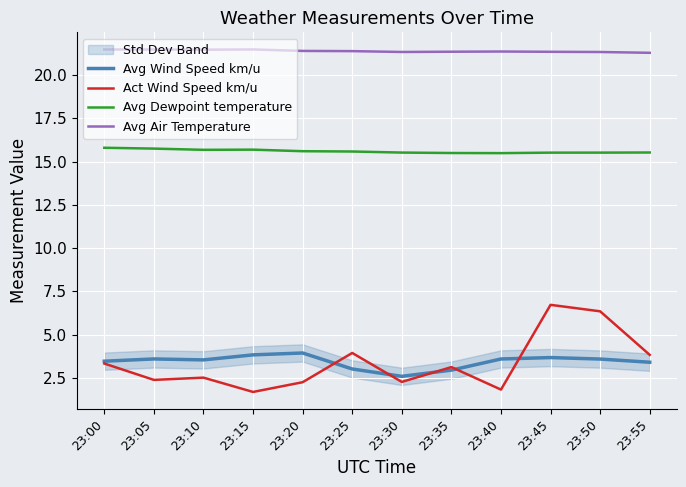

Rank the series by their maximum value, from highest to lowest.

Avg Air Temperature, Avg Dewpoint temperature, Act Wind Speed km/u, Avg Wind Speed km/u